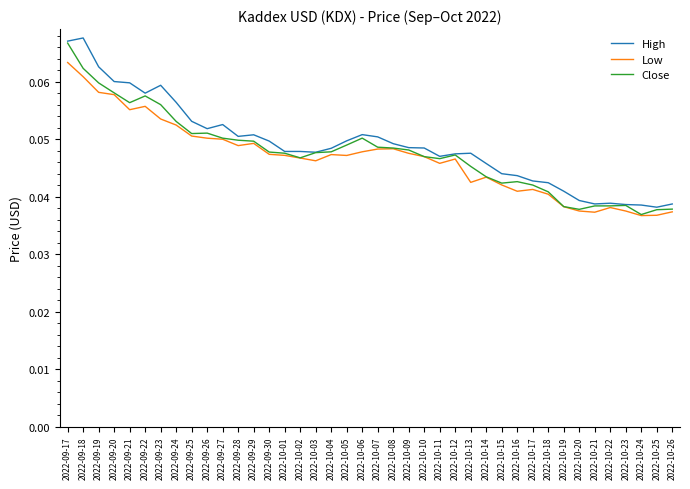

Between 2022-10-06 and 2022-10-22, which series saw the biggest shift?

High